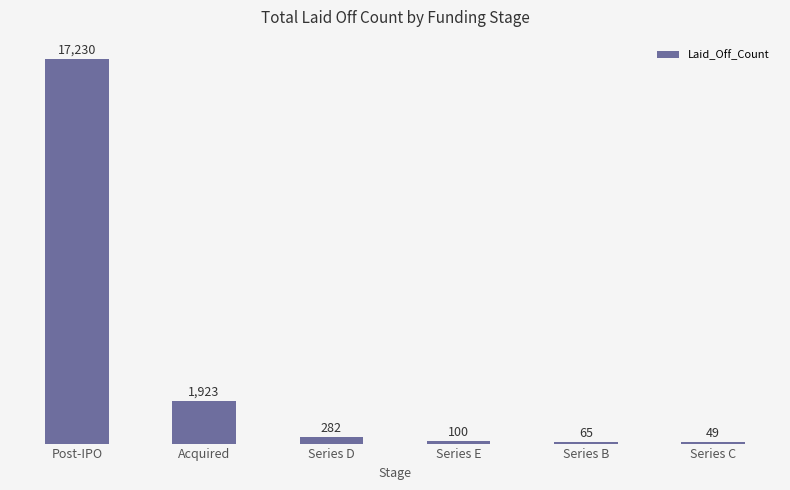

The chart shows a value of 17230 at Post-IPO. True or false?

True